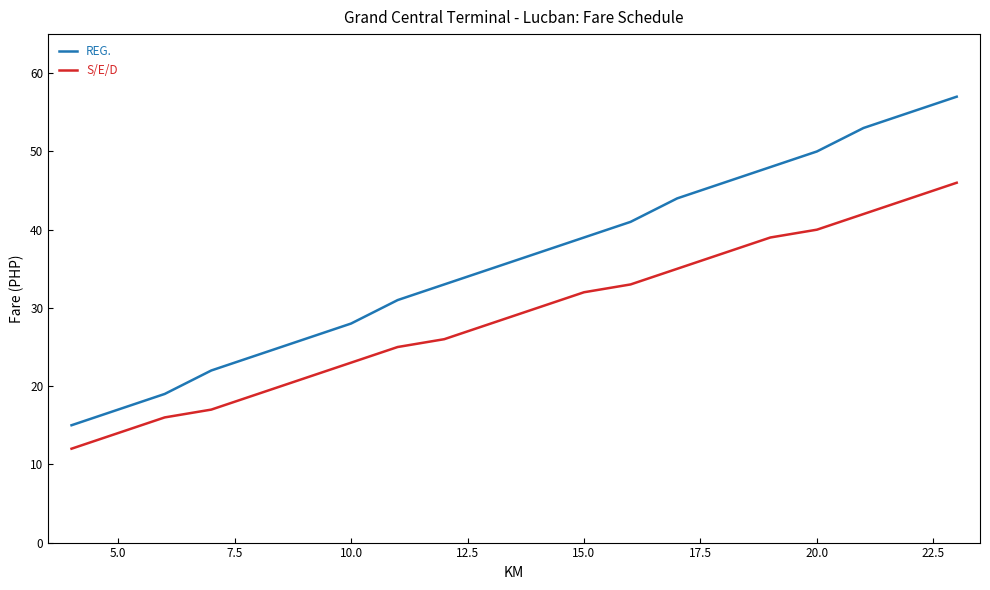

True or false: S/E/D and REG. cross at least once.

False